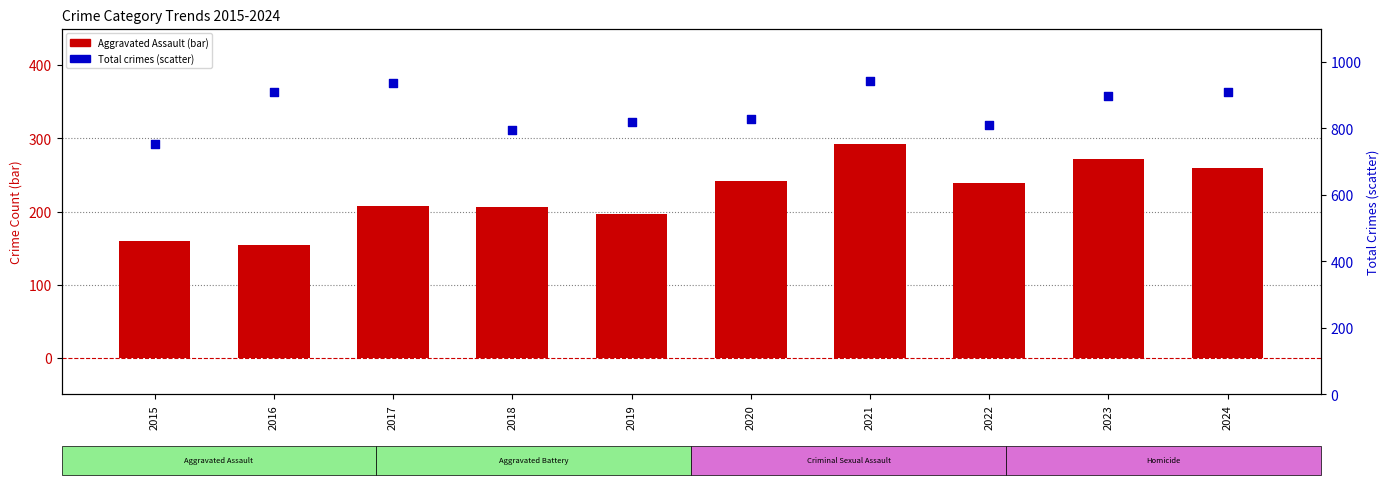

Which series contains the highest Y value?

Total (percentile / count)